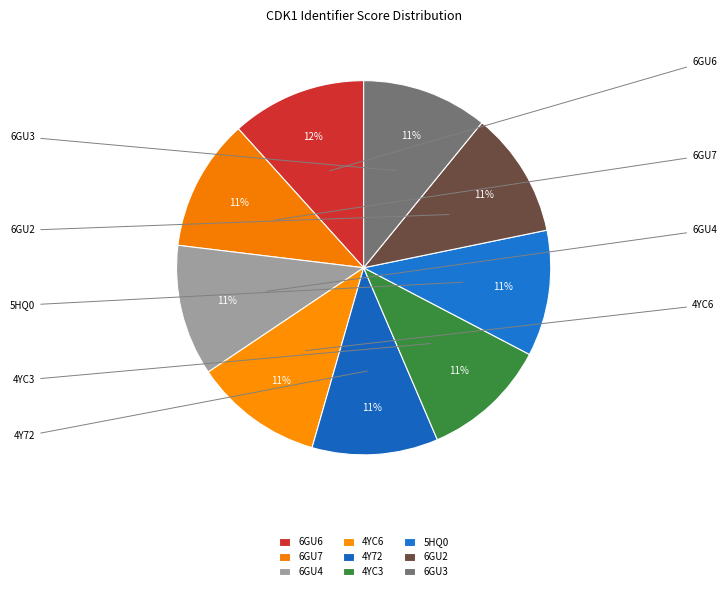

Count the number of slices in the pie.

9